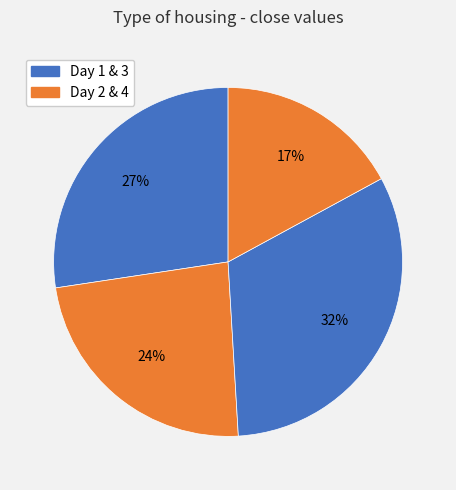

What is the largest slice in the pie chart?

3